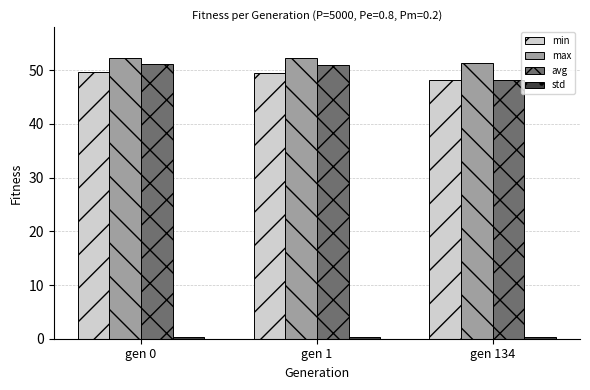

Between gen 0 and gen 134, which series saw the biggest shift?

avg